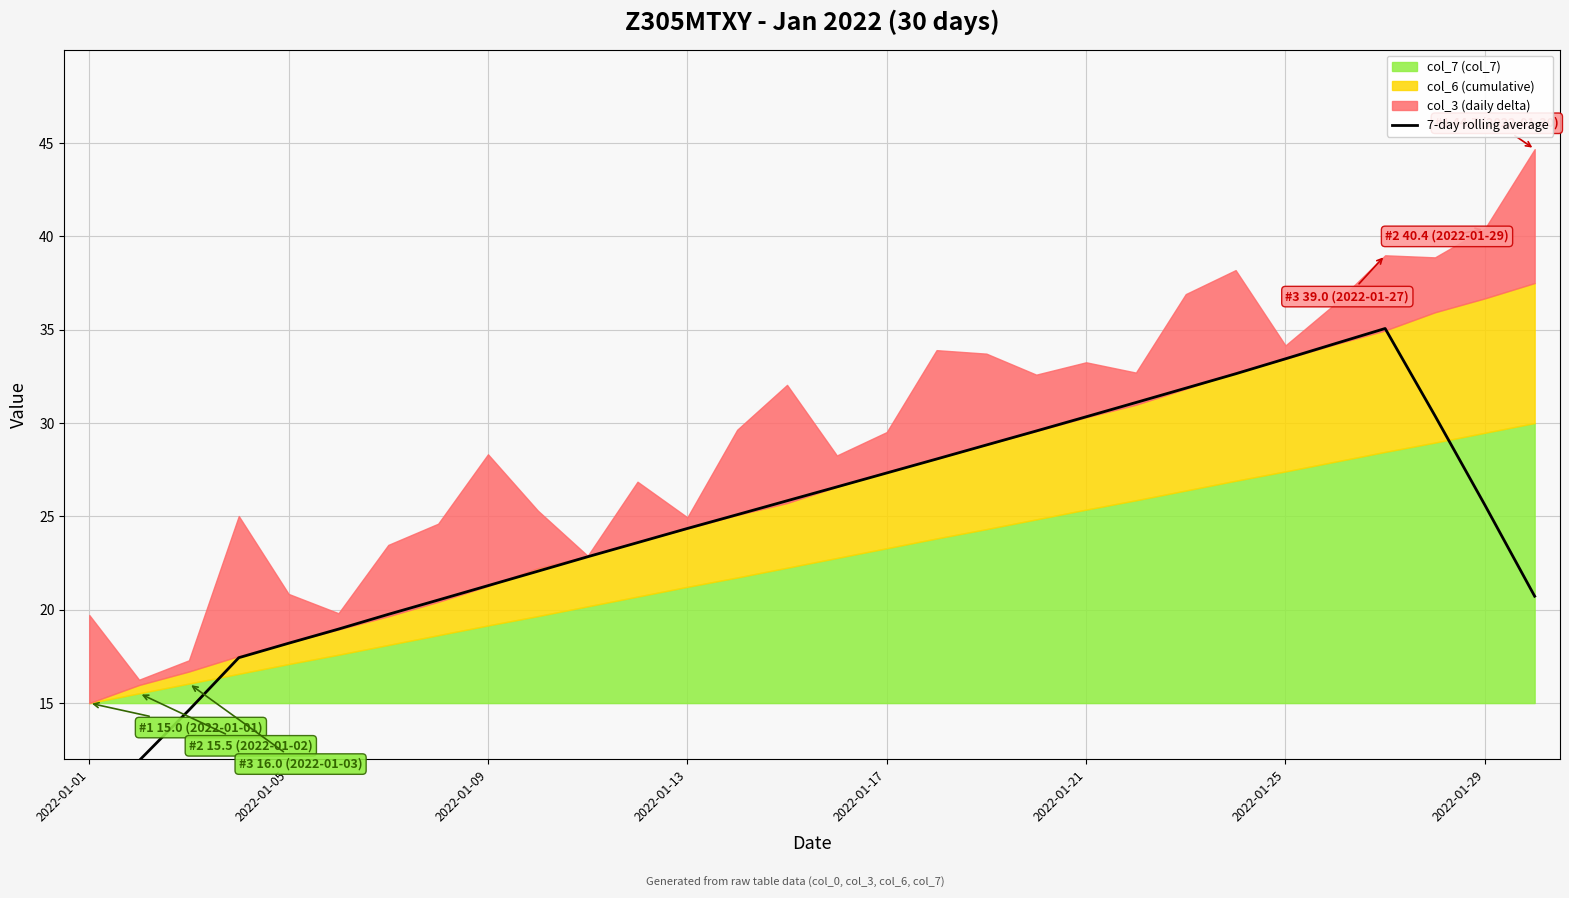

True or false: the data shows 6.2 at 2022-01-25.

False